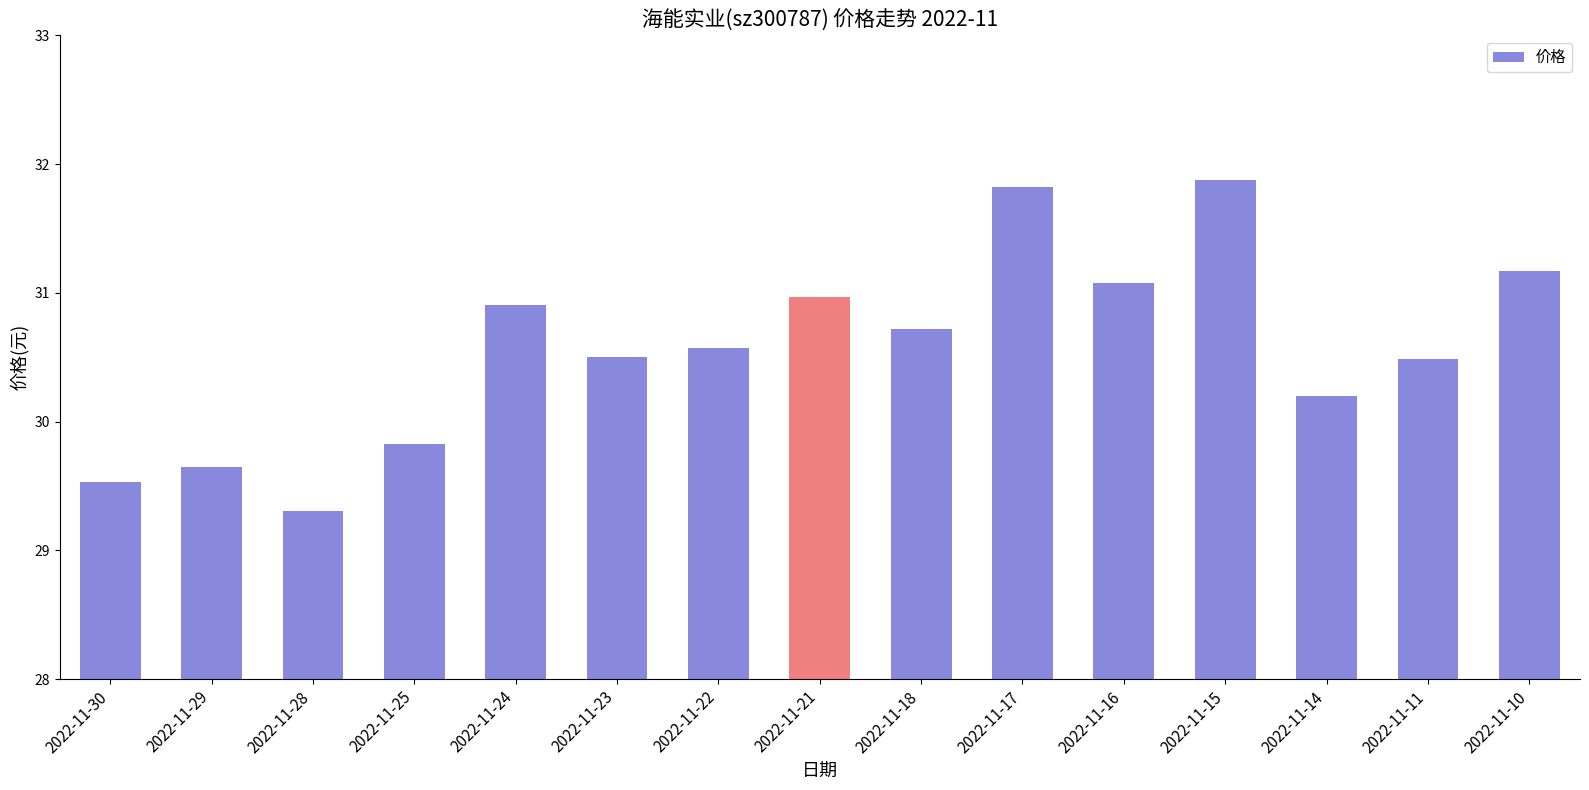

What is the sum of the values at 2022-11-18 and 2022-11-21?

61.7